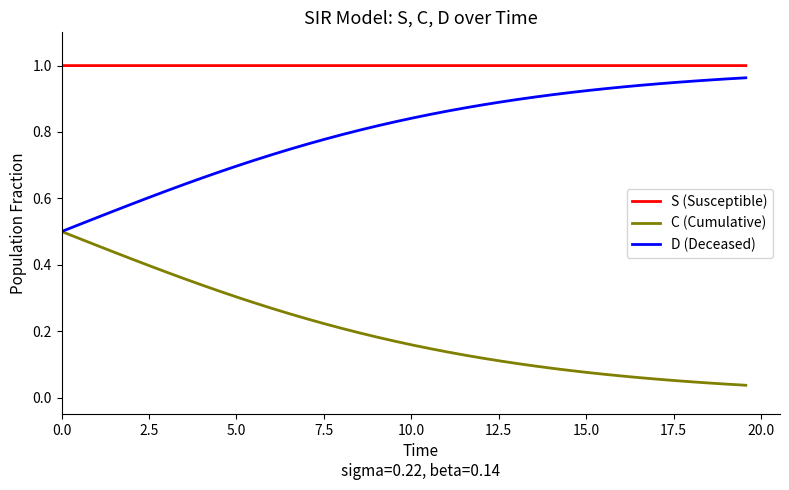

List the series in order of their overall mean, highest first.

S (Susceptible), D (Deceased), C (Cumulative)